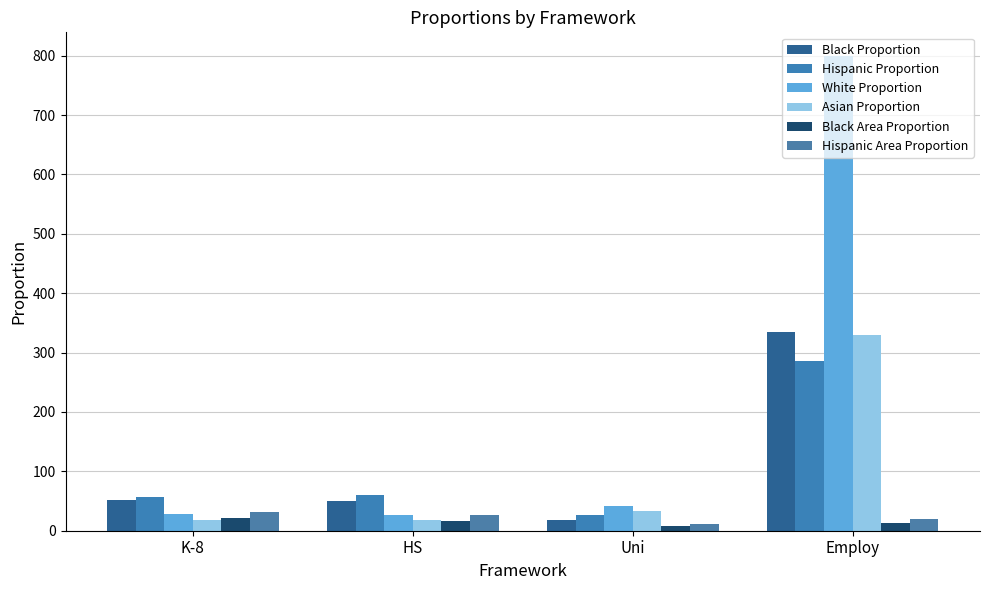

What is the difference between the Asian Proportion values at Employ and K-8?

310.6